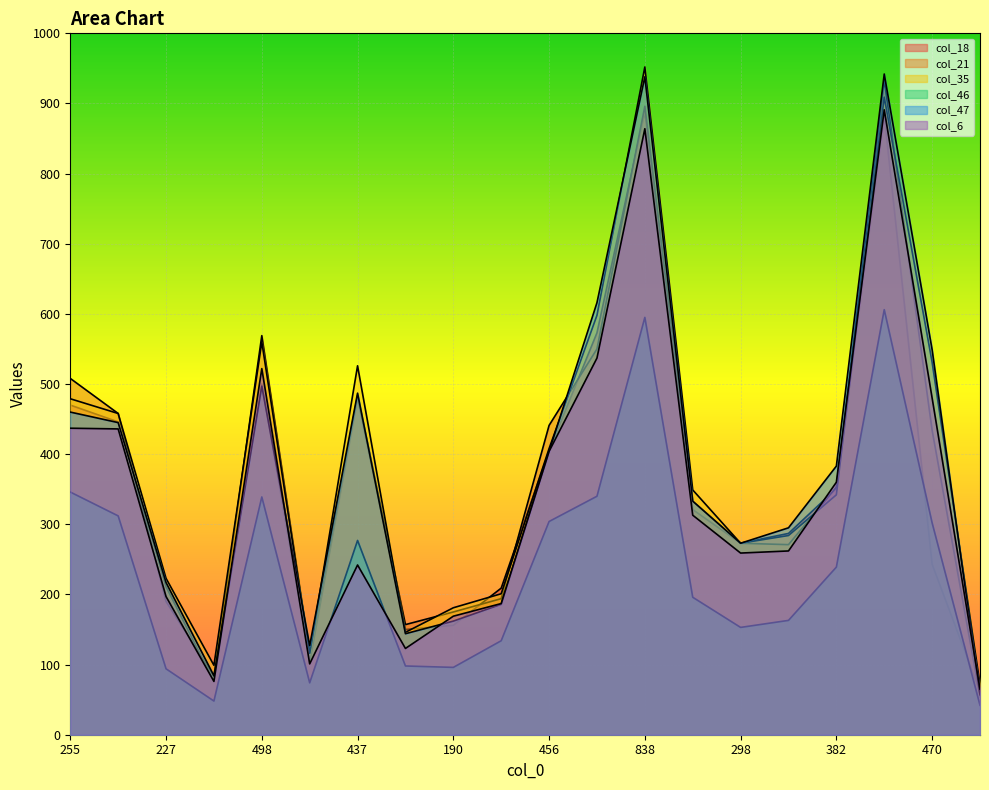

What is the total value across all series at 448?

2555